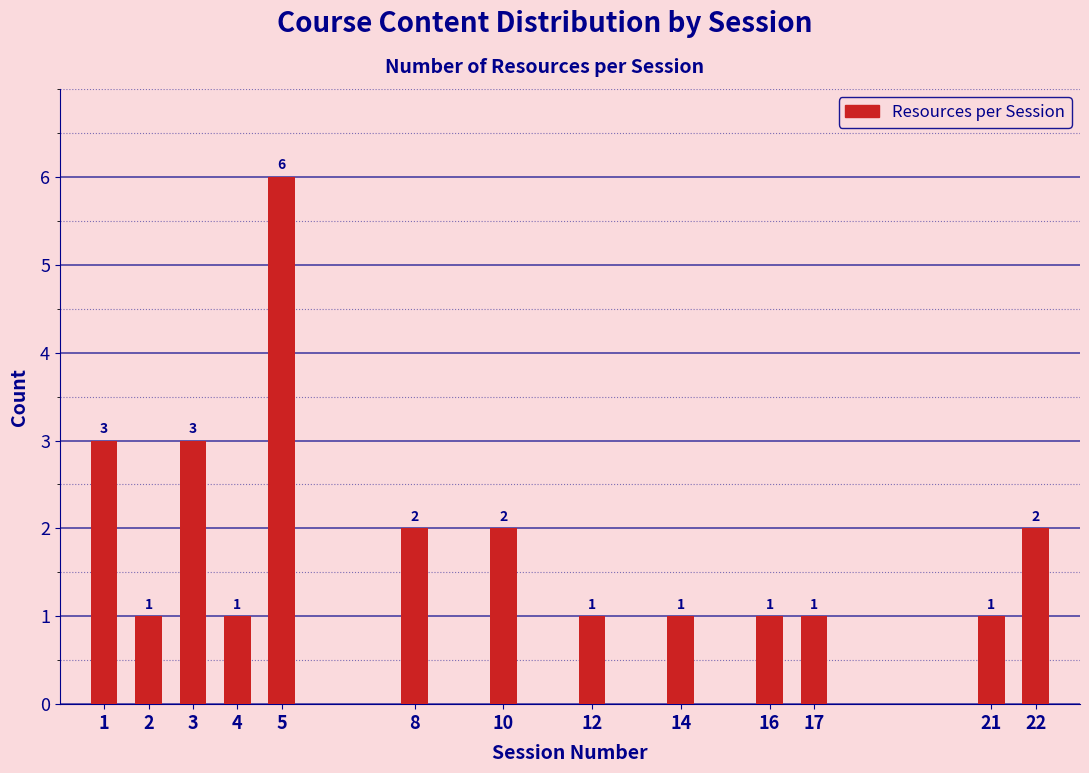

Reading right to left, what are all the values shown in this chart?

22=2	21=1	17=1	16=1	14=1	12=1	10=2	8=2	5=6	4=1	3=3	2=1	1=3